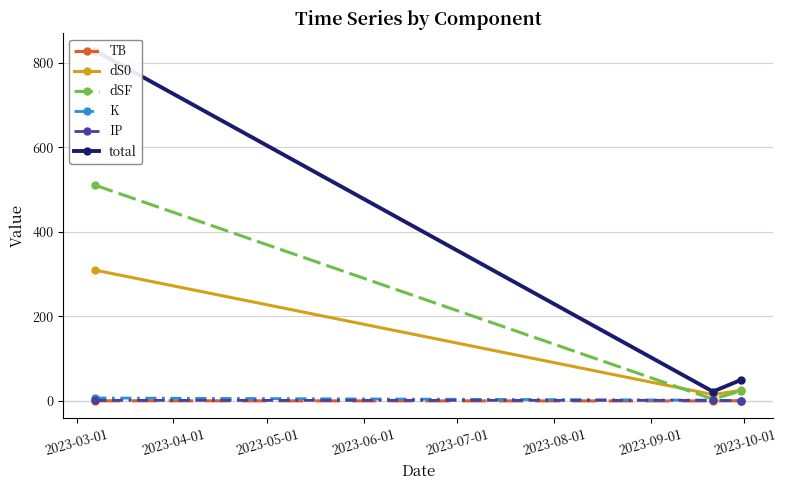

List the series in order of their peak value, highest first.

total, dSF, dS0, K, IP, TB